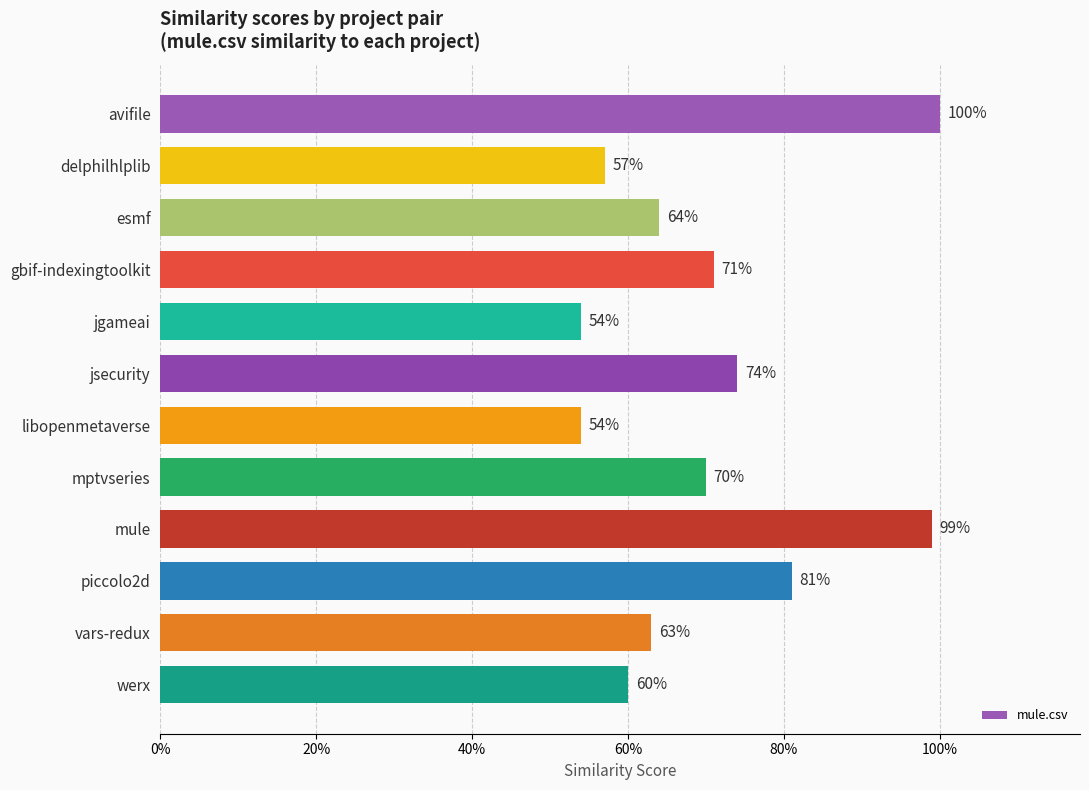

What is the average value?

0.7